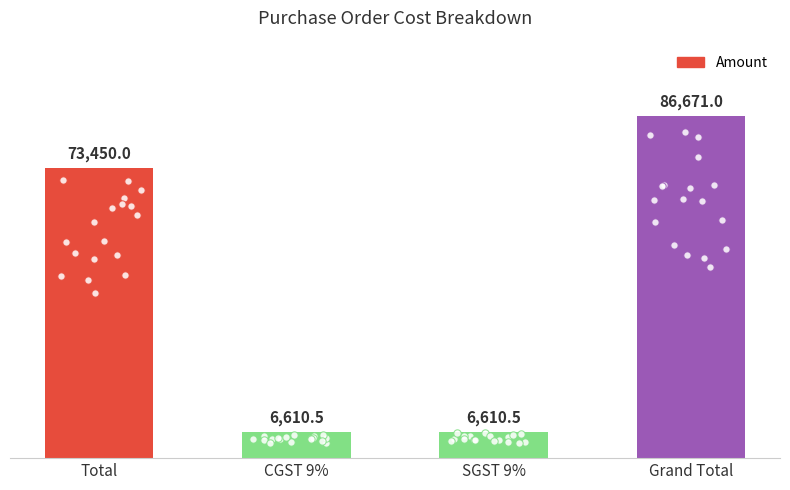

Which has a higher value, Grand Total or Total?

Grand Total